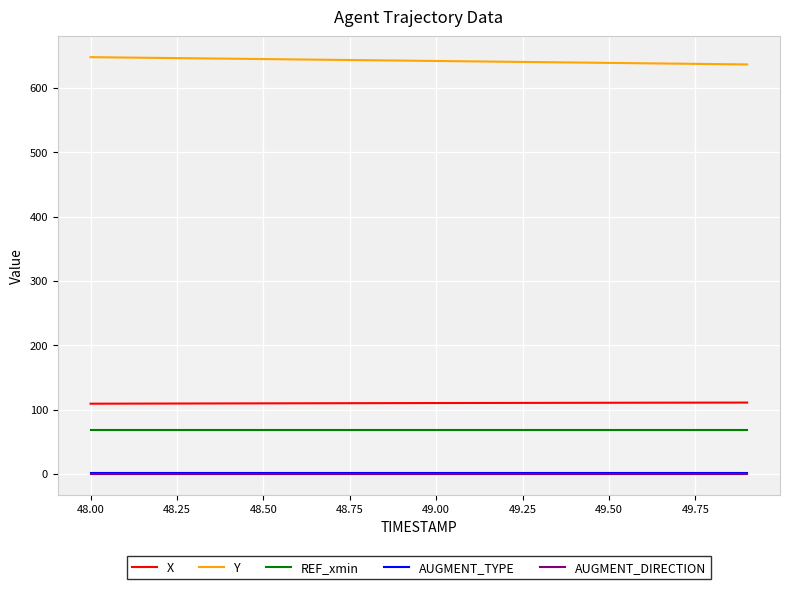

Which series has the largest total across all categories?

Y